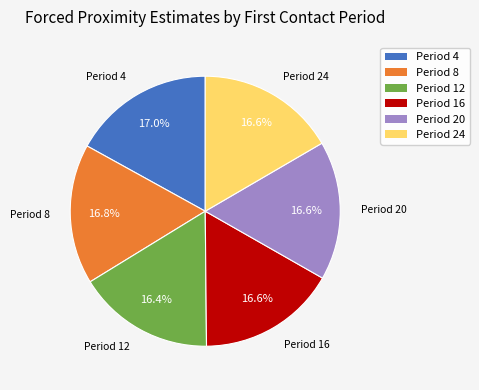

Is there any slice that represents more than half of the pie?

No